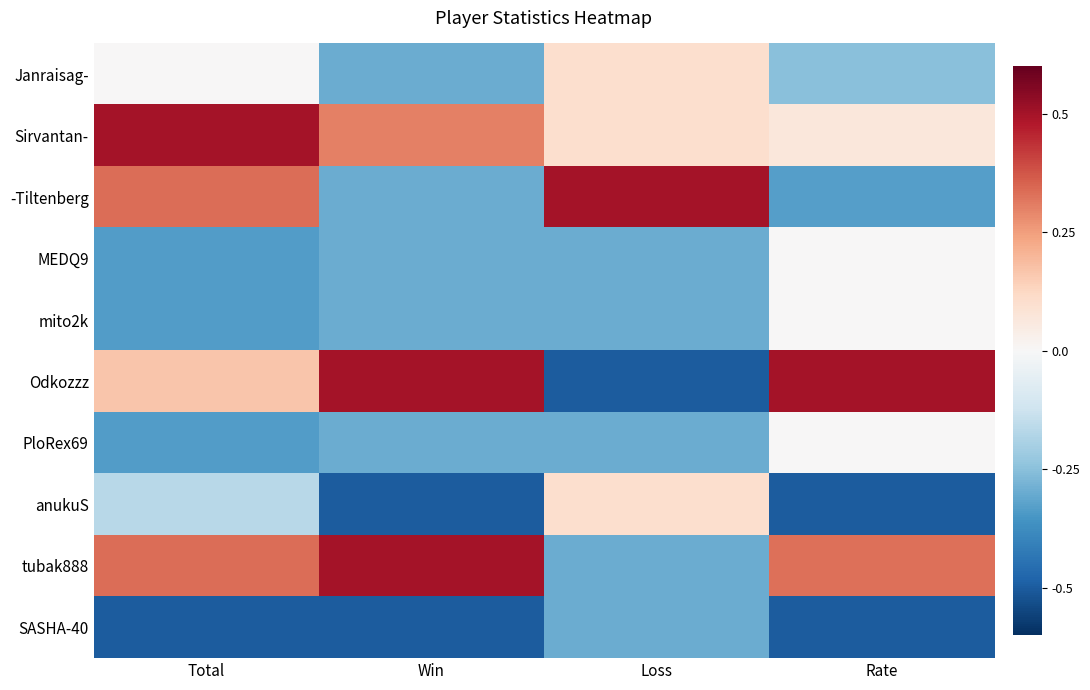

What is the total value across all series at Loss?

-1.2